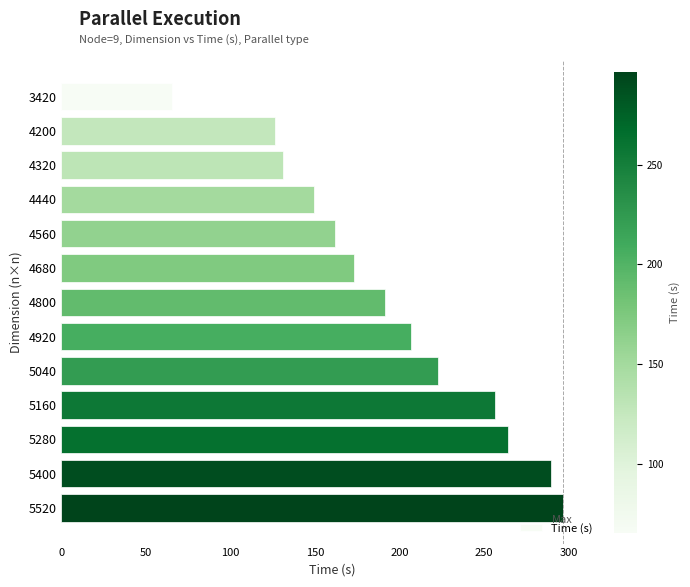

Does the chart contain any negative values?

No